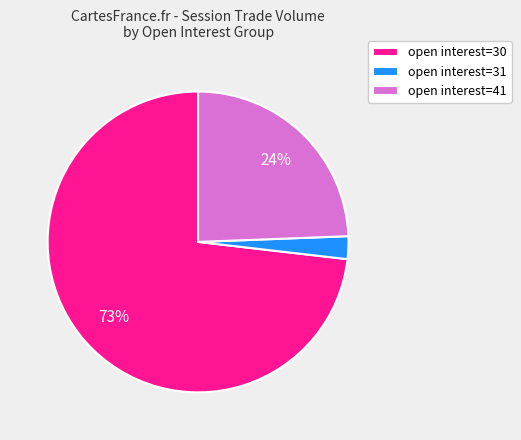

To the nearest percent, what is the difference between the open interest=30 and open interest=41 slice percentages?

49%